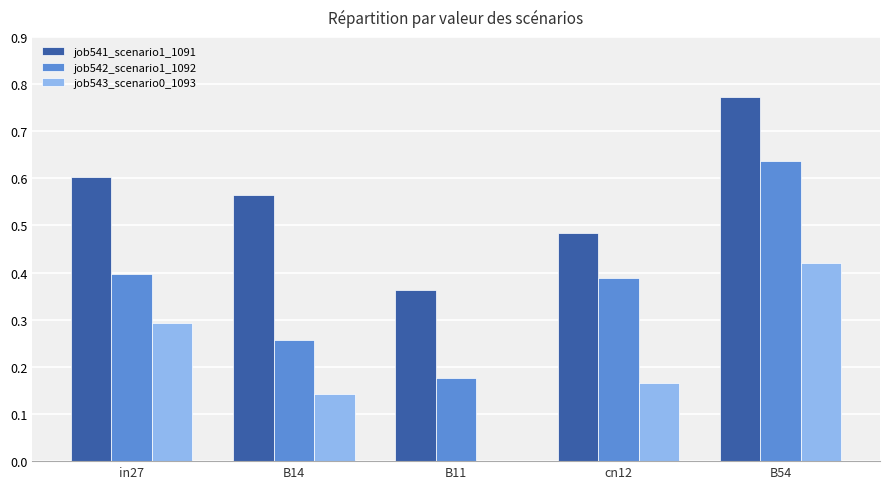

Which category has the highest value in the job543_scenario0_1093 series?

B54